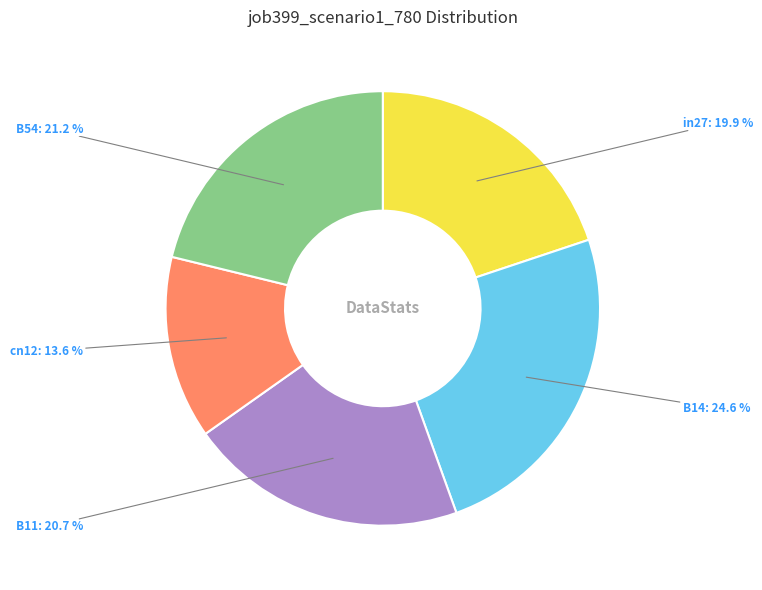

Is the sum of B14 and in27 greater than half?

No